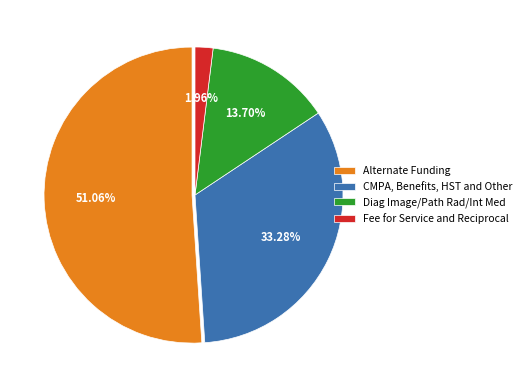

Does Alternate Funding represent more than half of the total?

Yes